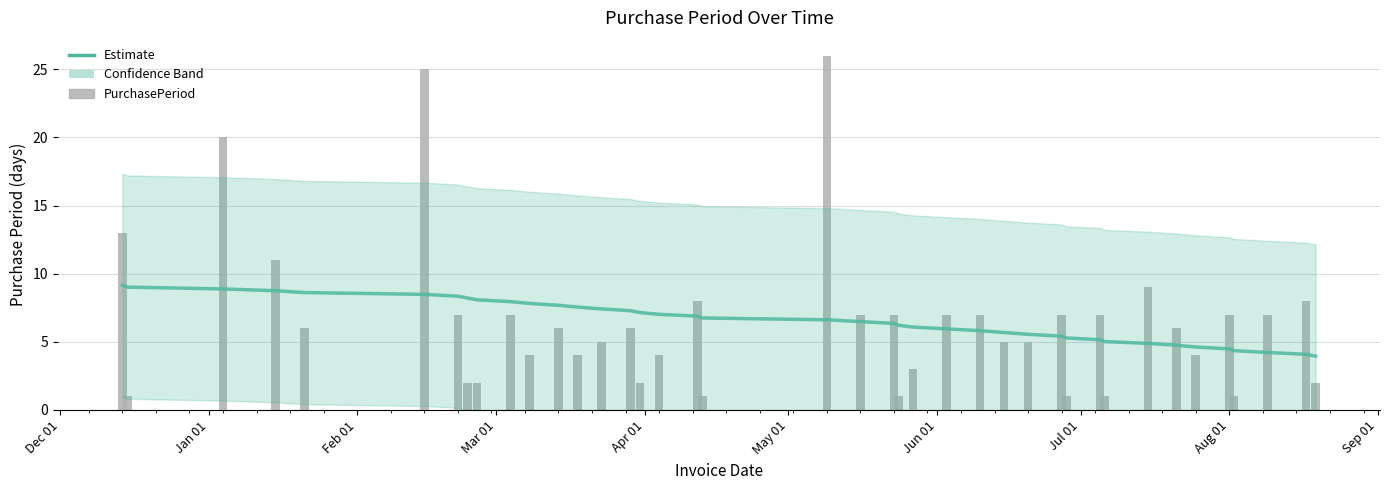

How many groups of bars are there?

40